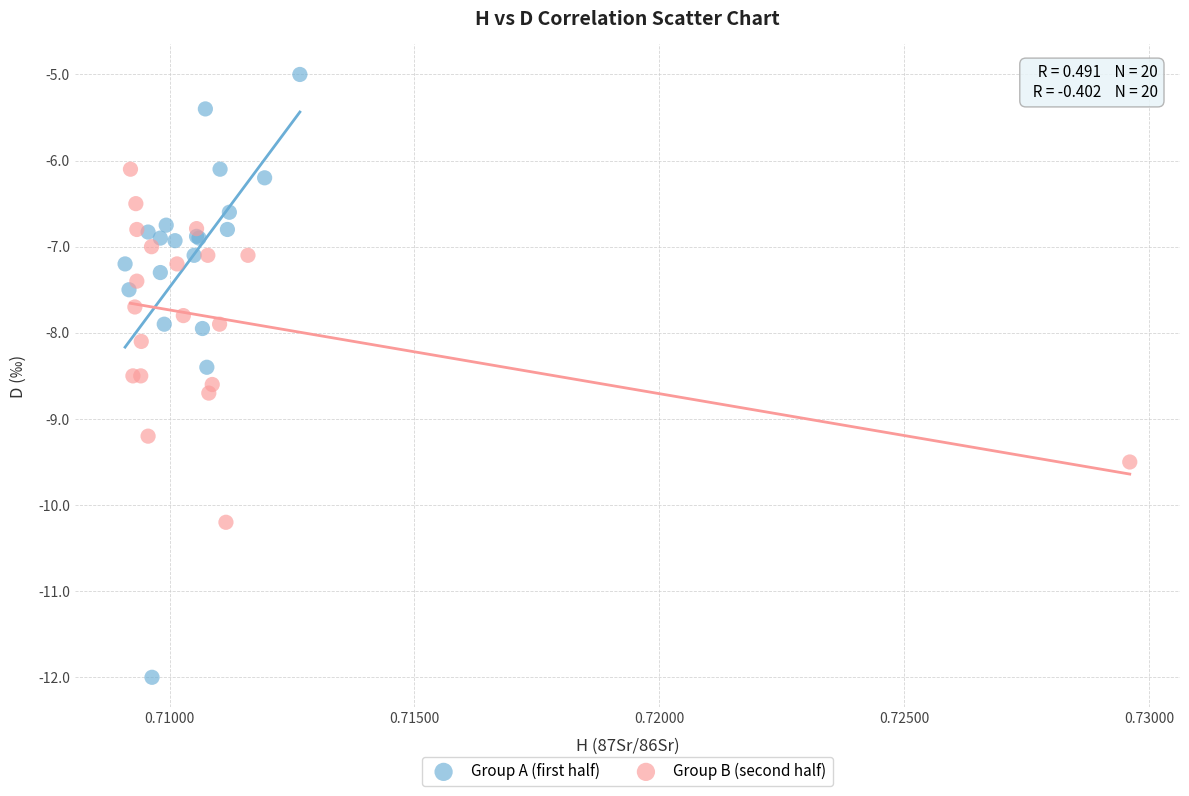

Which series has the largest Y range (max minus min)?

Group A (first half)